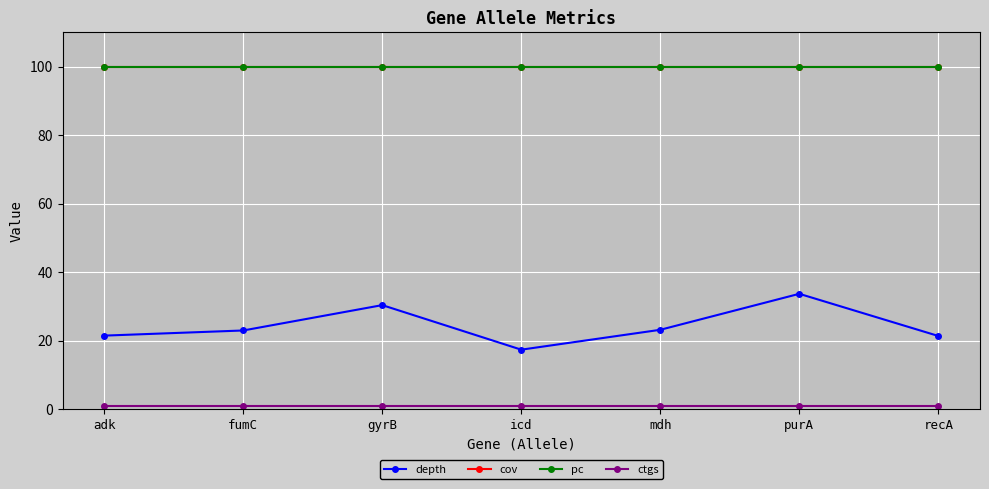

At which category is the sum across all series the highest?

purA